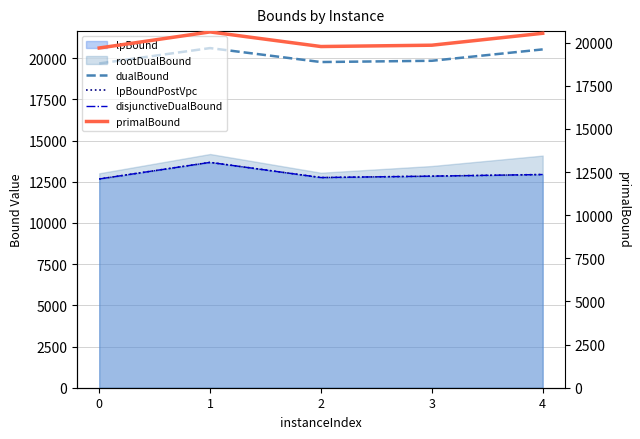

True or false: disjunctiveDualBound and dualBound intersect in this chart.

False